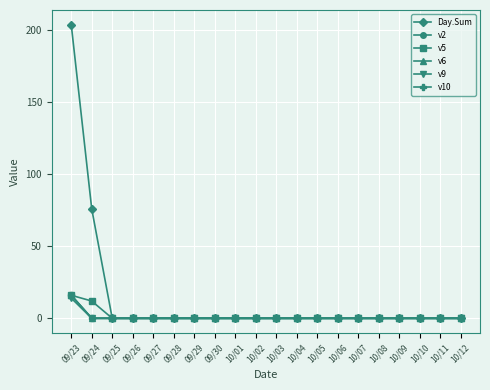

At which category does the chart reach its minimum across all series?

09/25